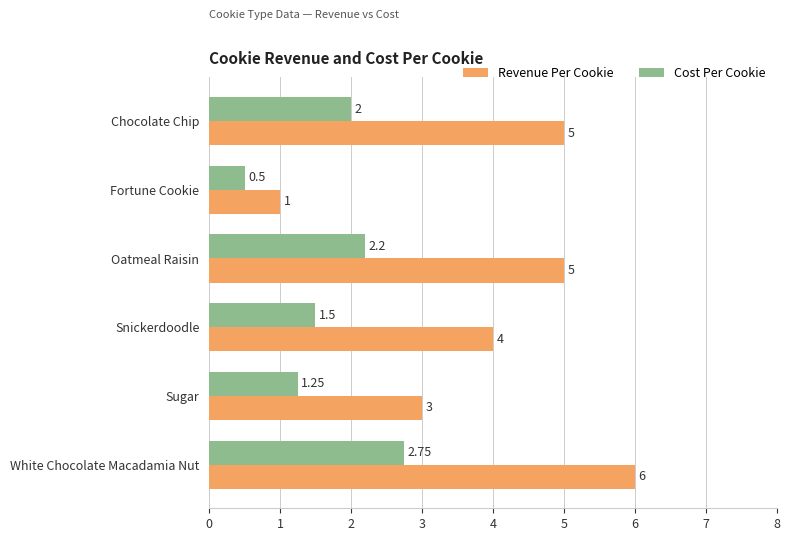

At which category does the chart reach its minimum across all series?

Fortune Cookie